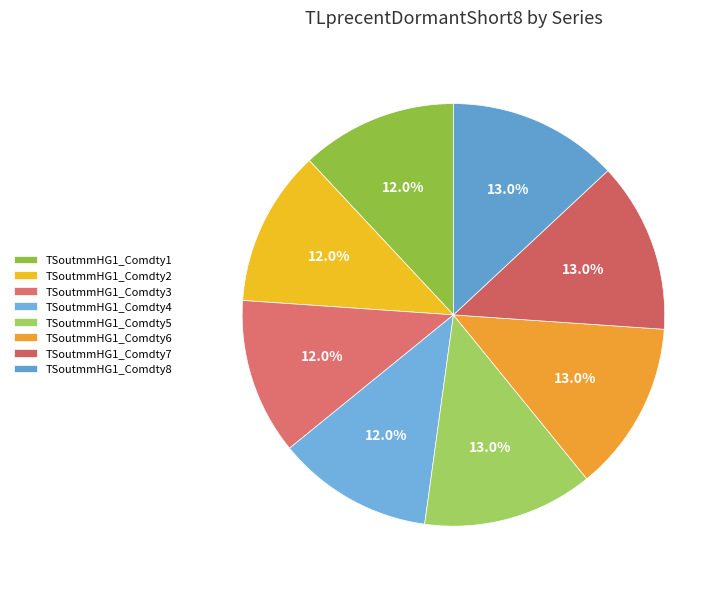

Is there a majority slice in this chart?

No